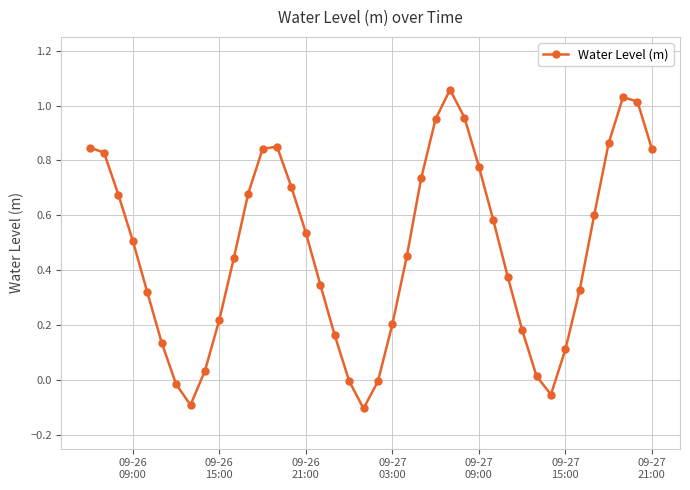

How many categories are shown in the chart?

40